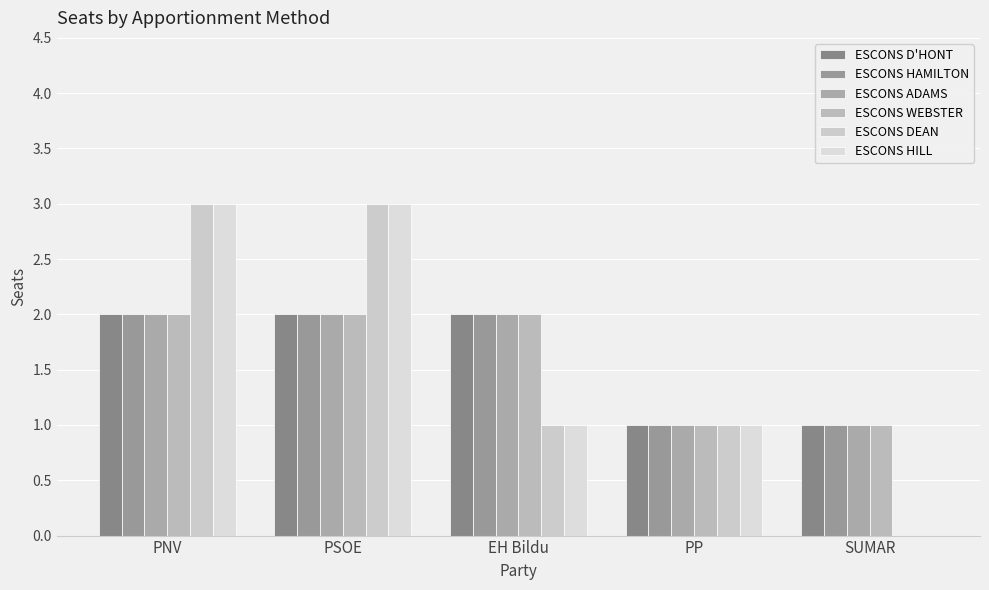

Which series has the widest spread of values?

ESCONS DEAN